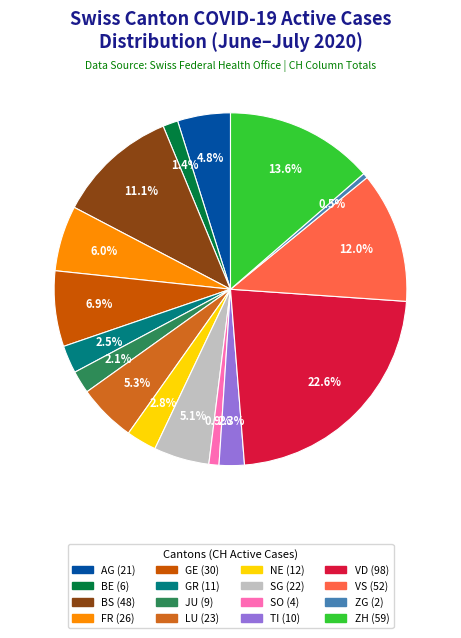

How many segments does this pie chart have?

16